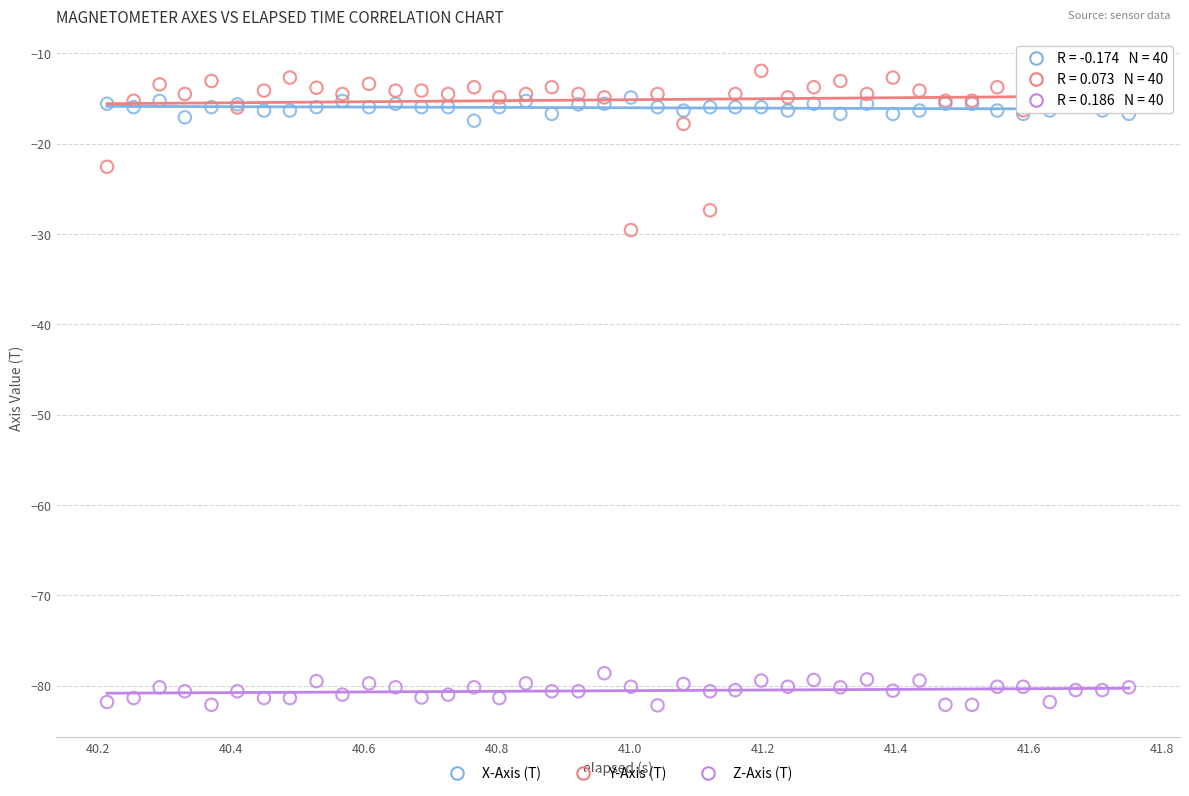

Across all series, what Y value is closest to -47?

-29.6